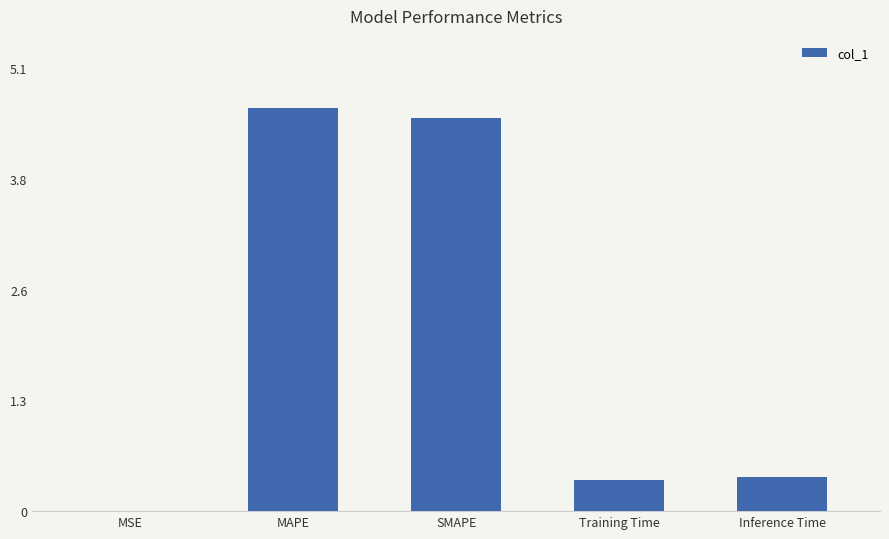

Read the value at Training Time.

0.4